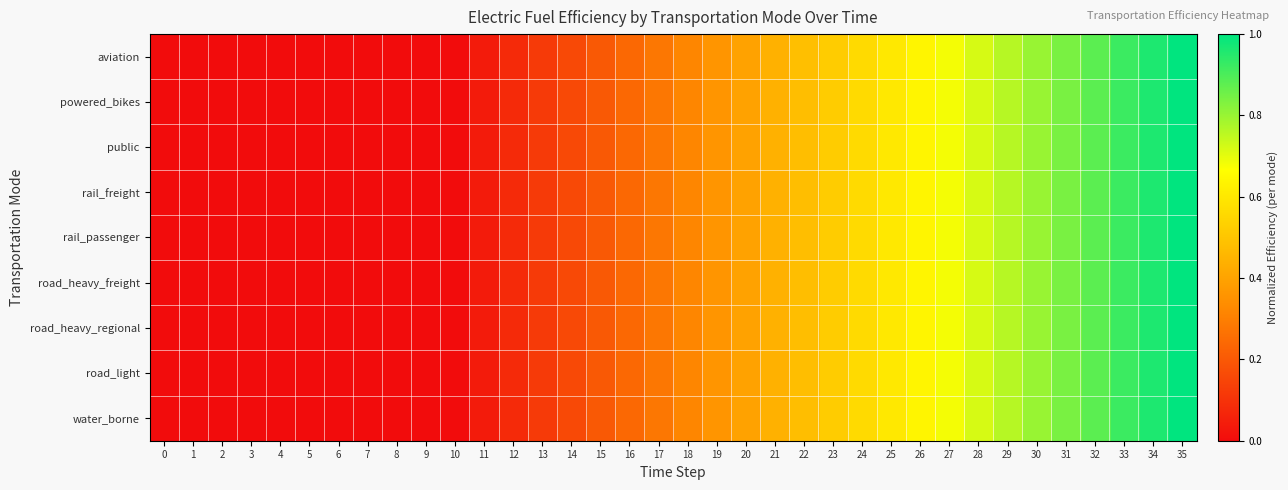

At how many categories does at least one series exceed 0?

25